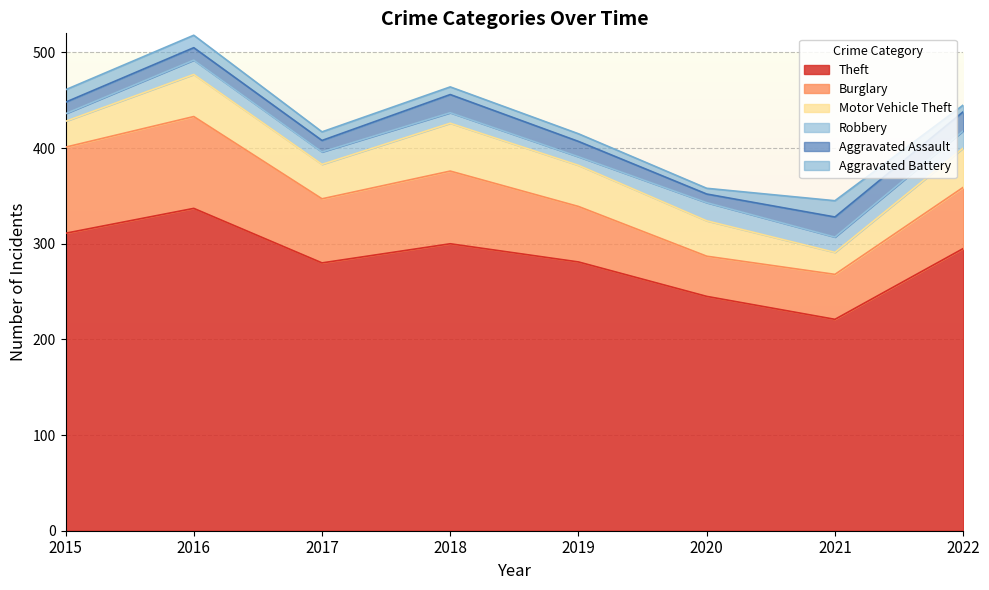

What is the approximate value of Robbery at 2020?

19